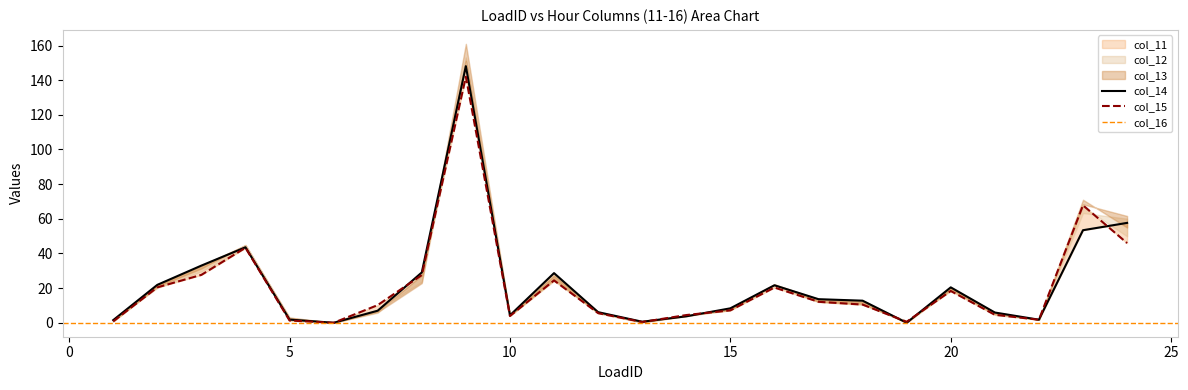

Between 2 and 19, which series saw the biggest shift?

col_11